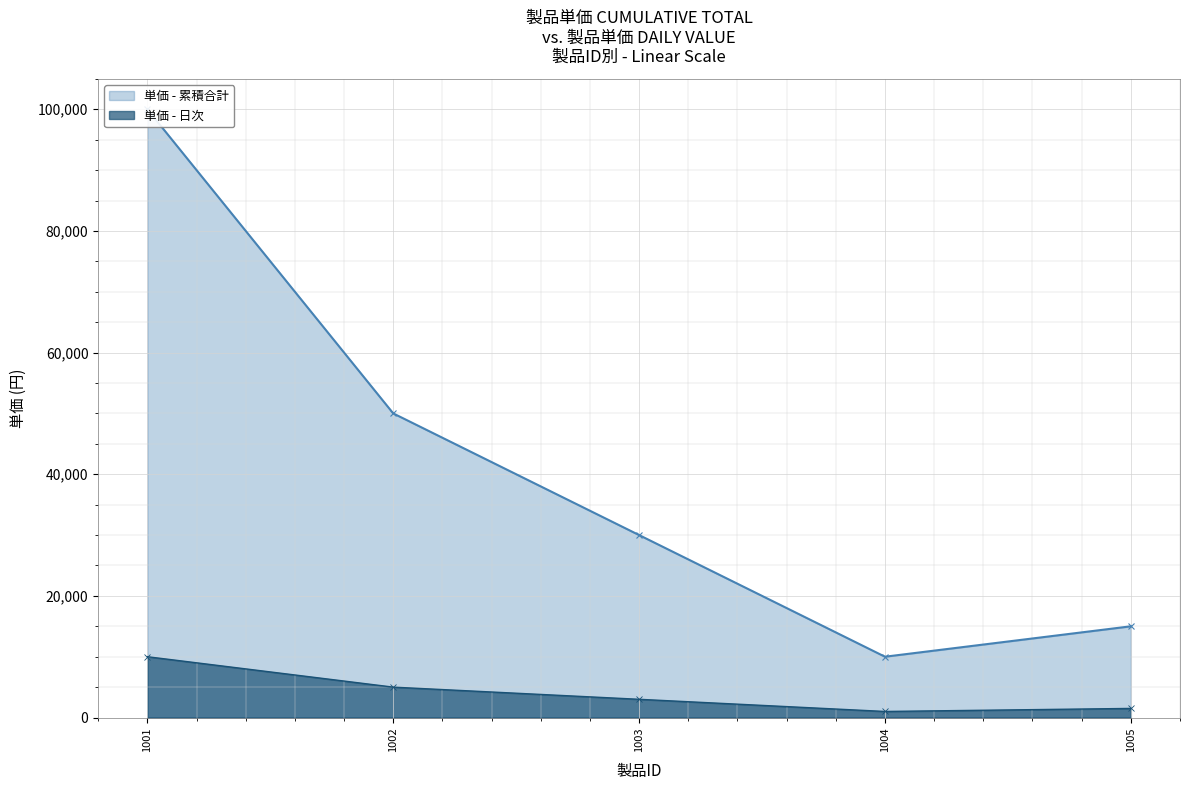

In 単価 - 日次, how many points are lower than both neighbors (excluding endpoints)?

1